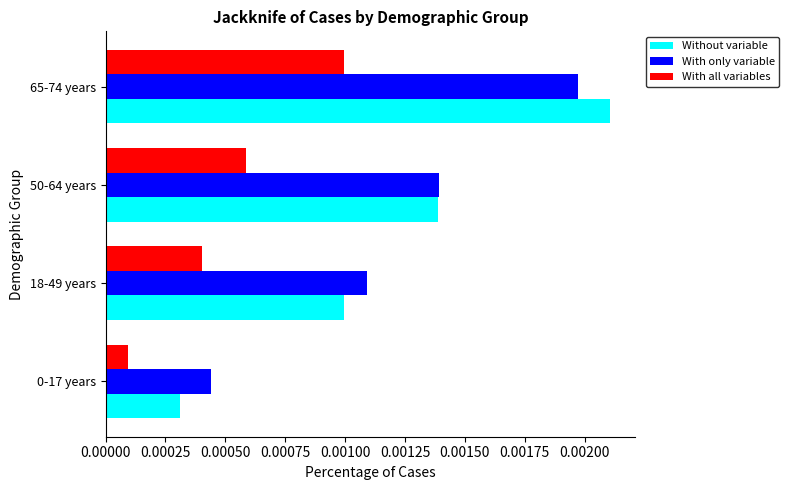

Is the value of With all variables at 0-17 years greater than the value of With only variable at 0-17 years?

No